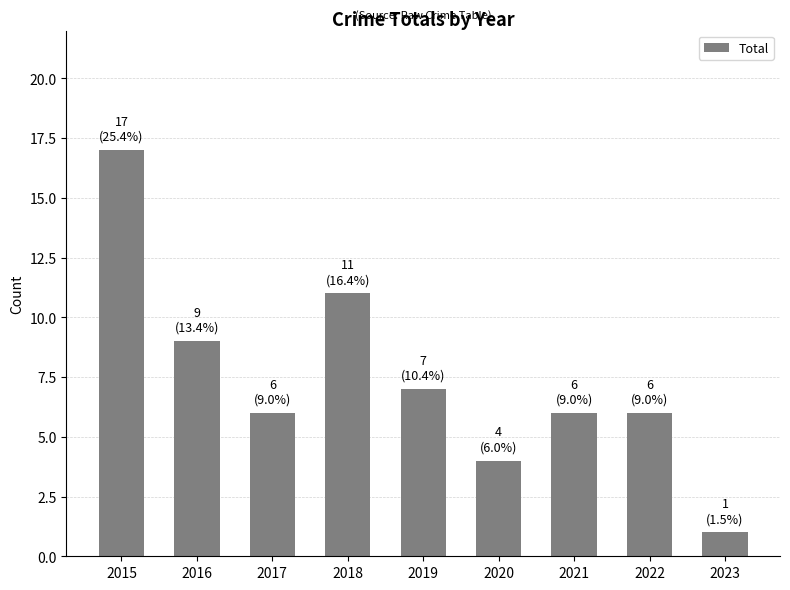

What is the ratio of the value at 2019 to the value at 2021?

1.2